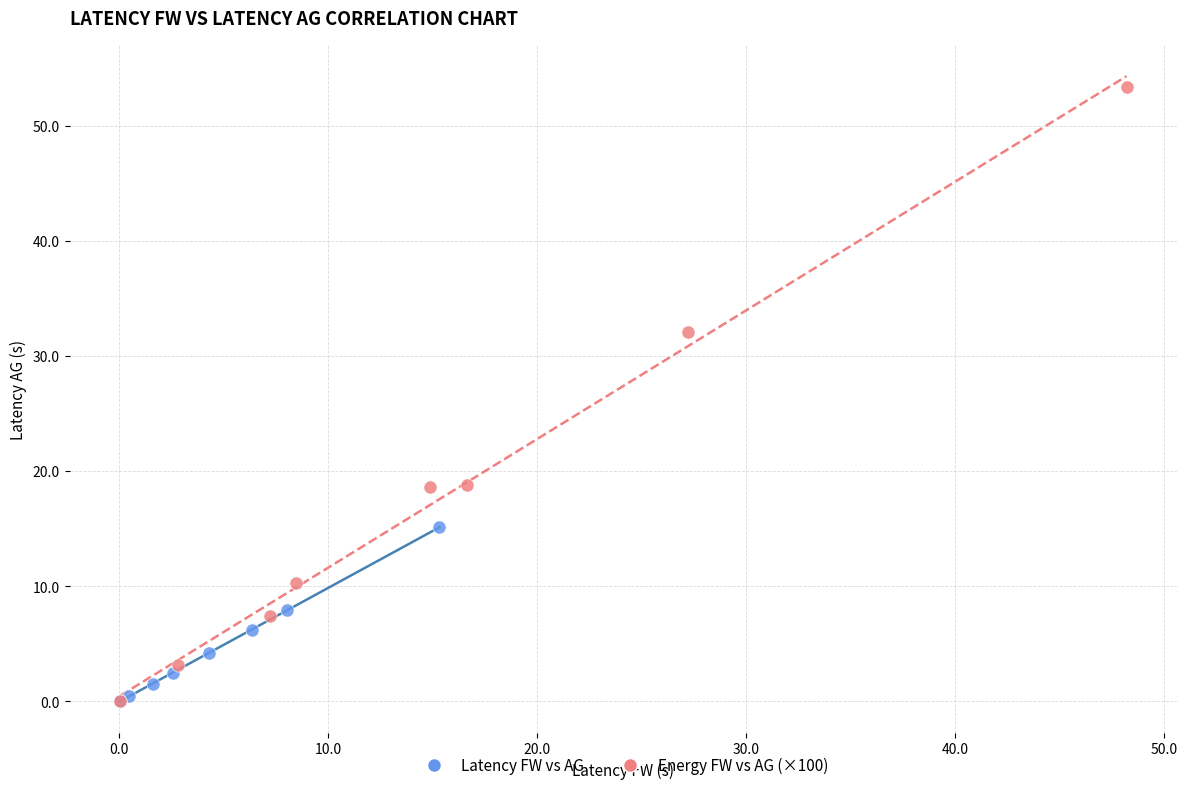

Which series reaches the maximum Y coordinate?

Energy FW vs AG (×100)